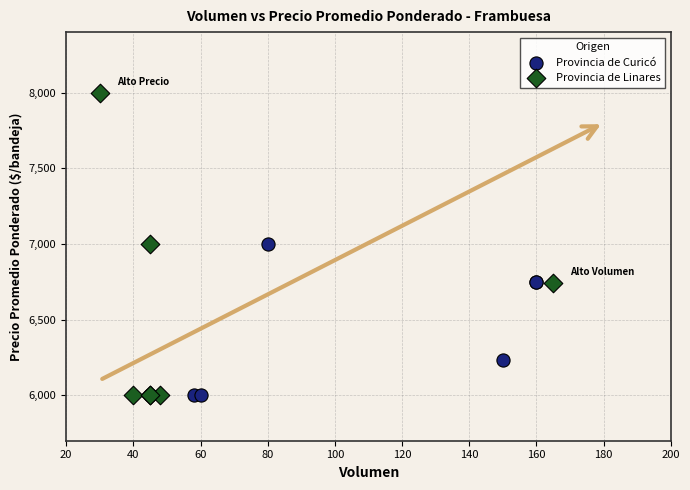

Which series contains the highest Y value?

Provincia de Linares